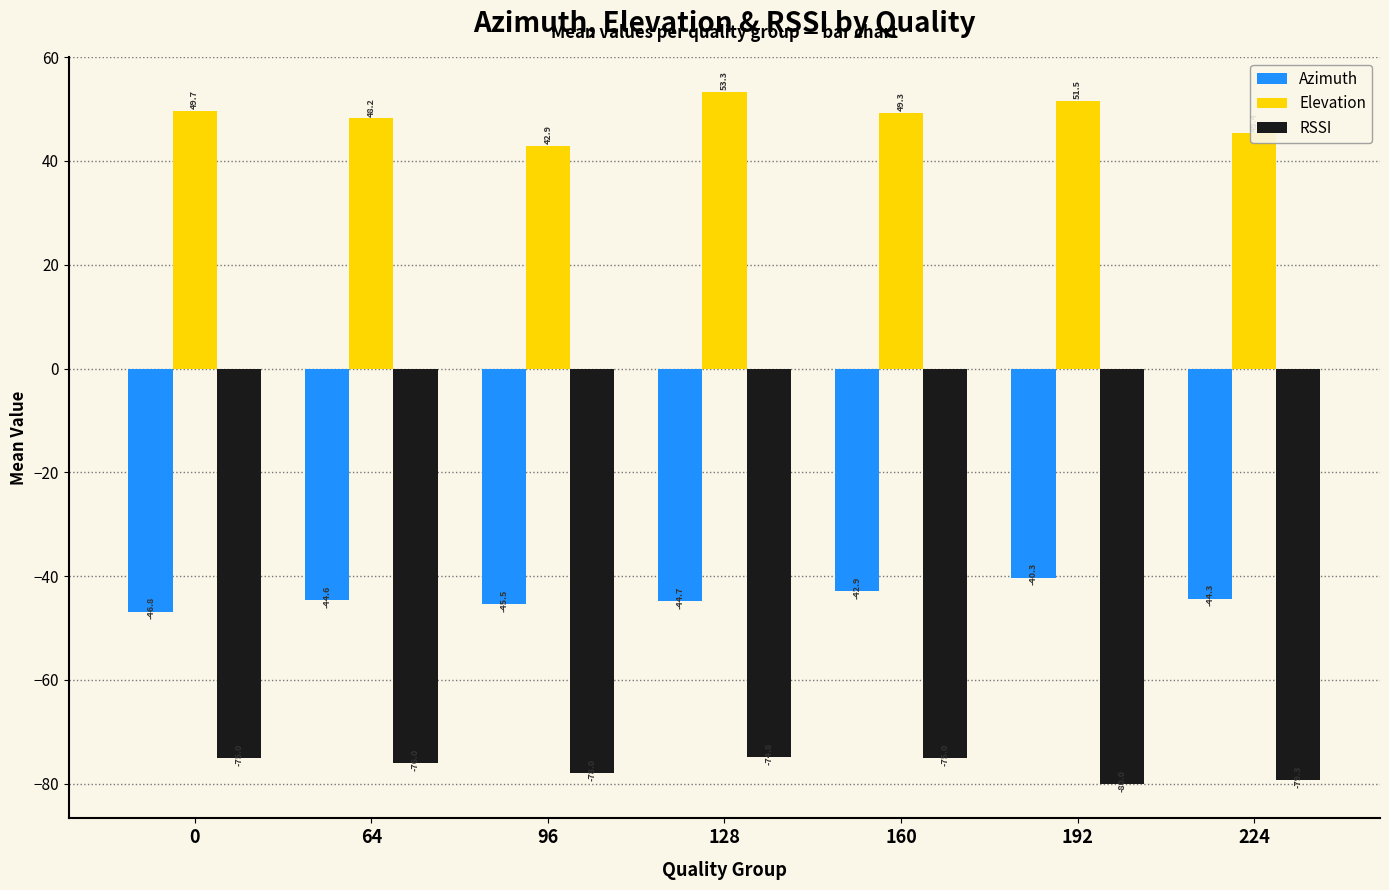

What is the approximate value of Azimuth at 160?

-42.9